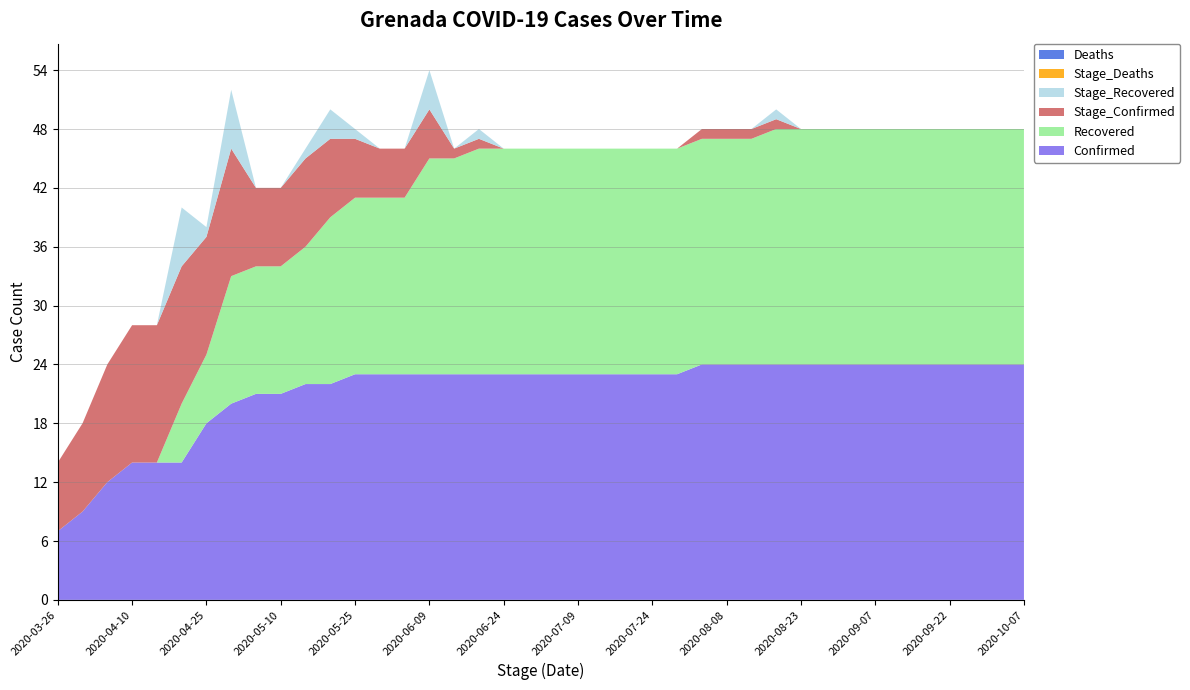

Reading left to right, what are all the values shown in this chart?

Confirmed: 2020-03-26=7	2020-03-31=9	2020-04-05=12	2020-04-10=14	2020-04-15=14	2020-04-20=14	2020-04-25=18	2020-04-30=20	2020-05-05=21	2020-05-10=21	2020-05-15=22	2020-05-20=22	2020-05-25=23	2020-05-30=23	2020-06-04=23	2020-06-09=23	2020-06-14=23	2020-06-19=23	2020-06-24=23	2020-06-29=23	2020-07-04=23	2020-07-09=23	2020-07-14=23	2020-07-19=23	2020-07-24=23	2020-07-29=23	2020-08-03=24	2020-08-08=24	2020-08-13=24	2020-08-18=24	2020-08-23=24	2020-08-28=24	2020-09-02=24	2020-09-07=24	2020-09-12=24	2020-09-17=24	2020-09-22=24	2020-09-27=24	2020-10-02=24	2020-10-07=24
Recovered: 2020-03-26=0	2020-03-31=0	2020-04-05=0	2020-04-10=0	2020-04-15=0	2020-04-20=6	2020-04-25=7	2020-04-30=13	2020-05-05=13	2020-05-10=13	2020-05-15=14	2020-05-20=17	2020-05-25=18	2020-05-30=18	2020-06-04=18	2020-06-09=22	2020-06-14=22	2020-06-19=23	2020-06-24=23	2020-06-29=23	2020-07-04=23	2020-07-09=23	2020-07-14=23	2020-07-19=23	2020-07-24=23	2020-07-29=23	2020-08-03=23	2020-08-08=23	2020-08-13=23	2020-08-18=24	2020-08-23=24	2020-08-28=24	2020-09-02=24	2020-09-07=24	2020-09-12=24	2020-09-17=24	2020-09-22=24	2020-09-27=24	2020-10-02=24	2020-10-07=24
Deaths: 2020-03-26=0	2020-03-31=0	2020-04-05=0	2020-04-10=0	2020-04-15=0	2020-04-20=0	2020-04-25=0	2020-04-30=0	2020-05-05=0	2020-05-10=0	2020-05-15=0	2020-05-20=0	2020-05-25=0	2020-05-30=0	2020-06-04=0	2020-06-09=0	2020-06-14=0	2020-06-19=0	2020-06-24=0	2020-06-29=0	2020-07-04=0	2020-07-09=0	2020-07-14=0	2020-07-19=0	2020-07-24=0	2020-07-29=0	2020-08-03=0	2020-08-08=0	2020-08-13=0	2020-08-18=0	2020-08-23=0	2020-08-28=0	2020-09-02=0	2020-09-07=0	2020-09-12=0	2020-09-17=0	2020-09-22=0	2020-09-27=0	2020-10-02=0	2020-10-07=0
Stage_Confirmed: 2020-03-26=7	2020-03-31=9	2020-04-05=12	2020-04-10=14	2020-04-15=14	2020-04-20=14	2020-04-25=12	2020-04-30=13	2020-05-05=8	2020-05-10=8	2020-05-15=9	2020-05-20=8	2020-05-25=6	2020-05-30=5	2020-06-04=5	2020-06-09=5	2020-06-14=1	2020-06-19=1	2020-06-24=0	2020-06-29=0	2020-07-04=0	2020-07-09=0	2020-07-14=0	2020-07-19=0	2020-07-24=0	2020-07-29=0	2020-08-03=1	2020-08-08=1	2020-08-13=1	2020-08-18=1	2020-08-23=0	2020-08-28=0	2020-09-02=0	2020-09-07=0	2020-09-12=0	2020-09-17=0	2020-09-22=0	2020-09-27=0	2020-10-02=0	2020-10-07=0
Stage_Deaths: 2020-03-26=0	2020-03-31=0	2020-04-05=0	2020-04-10=0	2020-04-15=0	2020-04-20=0	2020-04-25=0	2020-04-30=0	2020-05-05=0	2020-05-10=0	2020-05-15=0	2020-05-20=0	2020-05-25=0	2020-05-30=0	2020-06-04=0	2020-06-09=0	2020-06-14=0	2020-06-19=0	2020-06-24=0	2020-06-29=0	2020-07-04=0	2020-07-09=0	2020-07-14=0	2020-07-19=0	2020-07-24=0	2020-07-29=0	2020-08-03=0	2020-08-08=0	2020-08-13=0	2020-08-18=0	2020-08-23=0	2020-08-28=0	2020-09-02=0	2020-09-07=0	2020-09-12=0	2020-09-17=0	2020-09-22=0	2020-09-27=0	2020-10-02=0	2020-10-07=0
Stage_Recovered: 2020-03-26=0	2020-03-31=0	2020-04-05=0	2020-04-10=0	2020-04-15=0	2020-04-20=6	2020-04-25=1	2020-04-30=6	2020-05-05=0	2020-05-10=0	2020-05-15=1	2020-05-20=3	2020-05-25=1	2020-05-30=0	2020-06-04=0	2020-06-09=4	2020-06-14=0	2020-06-19=1	2020-06-24=0	2020-06-29=0	2020-07-04=0	2020-07-09=0	2020-07-14=0	2020-07-19=0	2020-07-24=0	2020-07-29=0	2020-08-03=0	2020-08-08=0	2020-08-13=0	2020-08-18=1	2020-08-23=0	2020-08-28=0	2020-09-02=0	2020-09-07=0	2020-09-12=0	2020-09-17=0	2020-09-22=0	2020-09-27=0	2020-10-02=0	2020-10-07=0